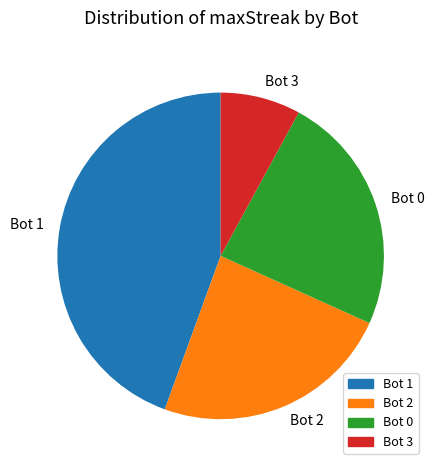

Which category has the smallest portion of the pie?

Bot 3